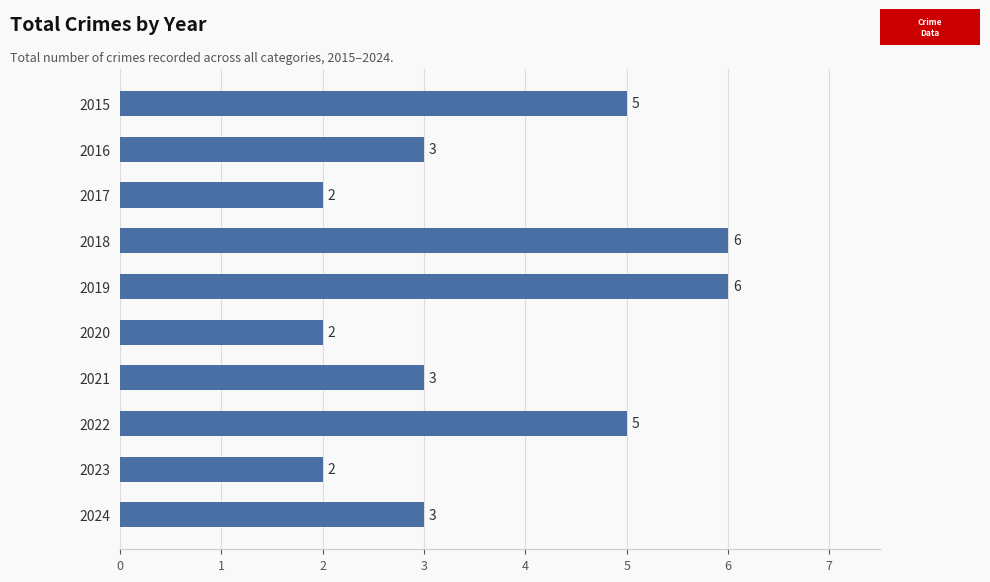

Count the values in the range 2 to 5.

8